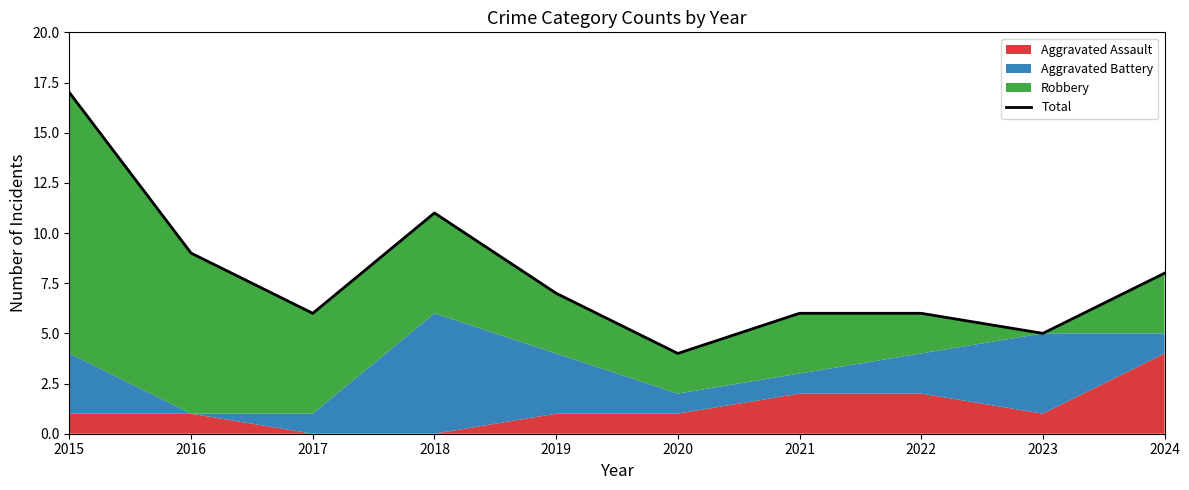

How many points are lower than both their immediate neighbors (excluding endpoints)?

3